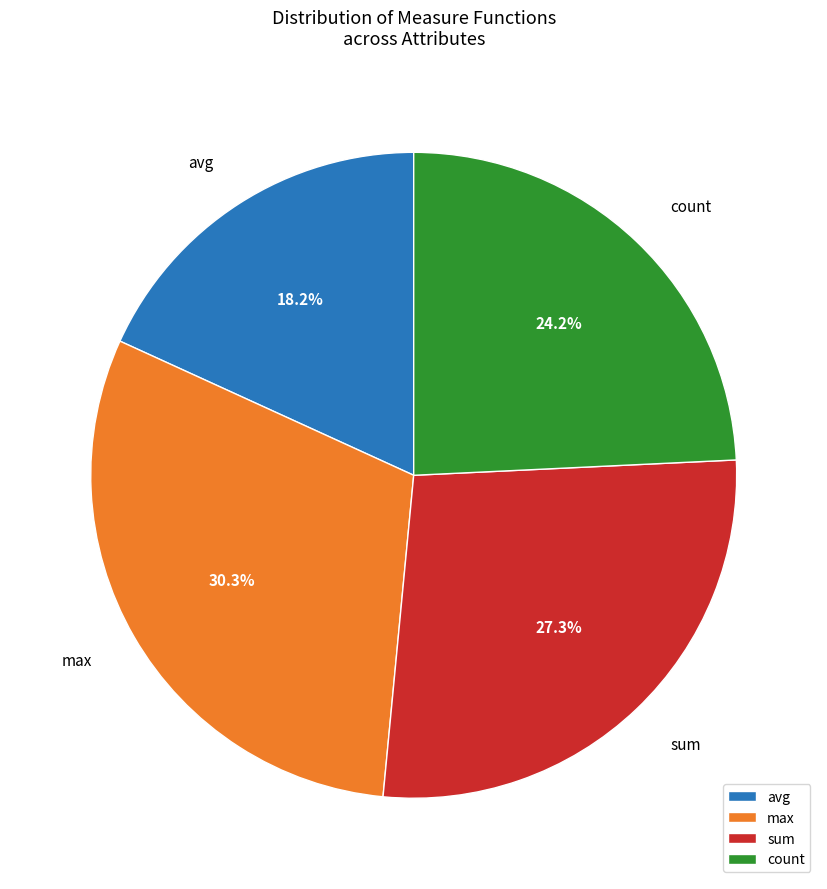

Rank the categories by value from lowest to highest.

avg, count, sum, max